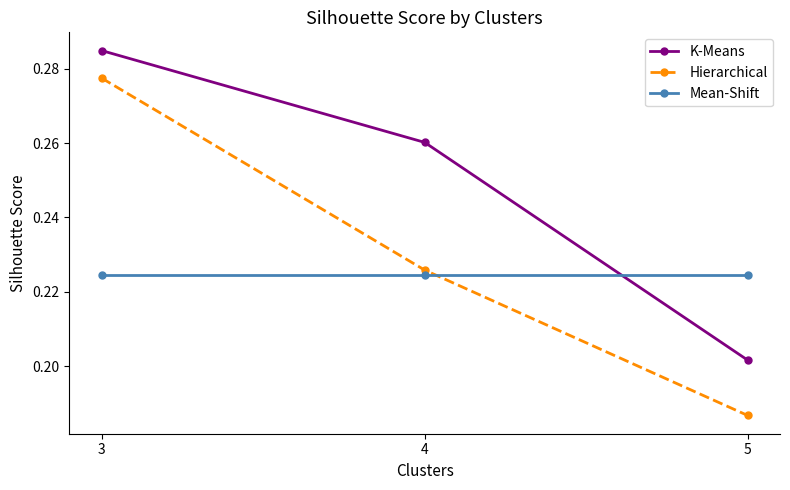

Which category has the highest value in the Hierarchical series?

3